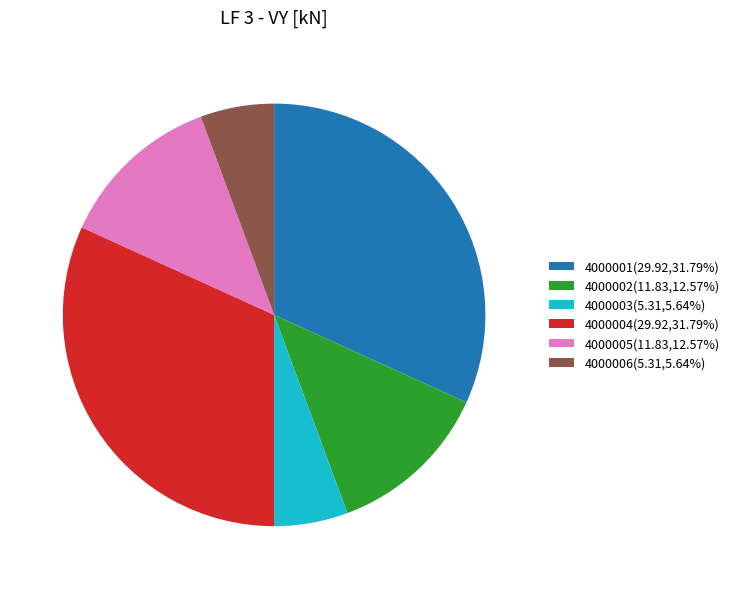

Does 4000002 account for over 50% of the chart?

No